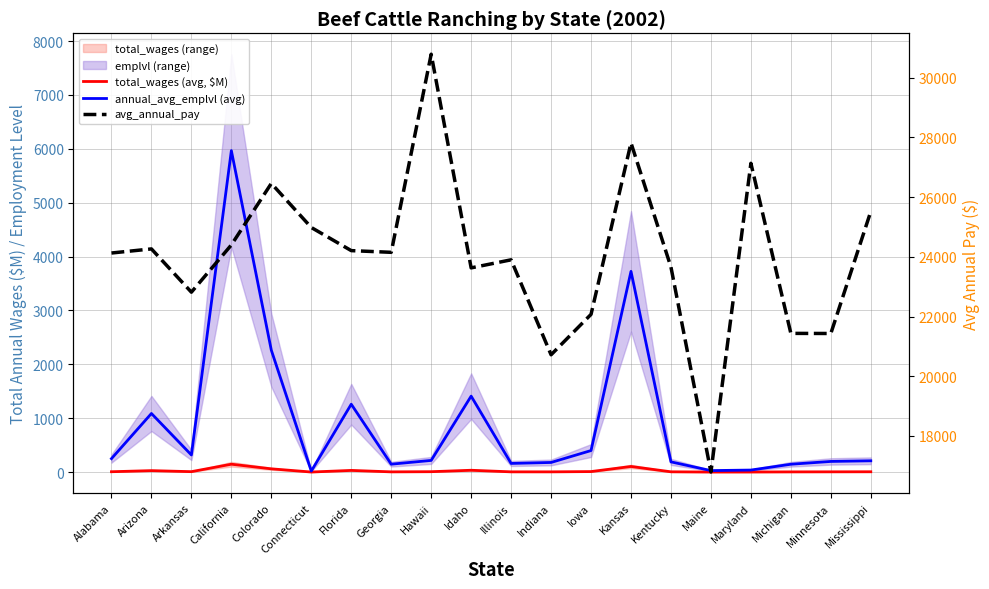

List the series in order of their peak value, lowest first.

total_wages (avg, $M), annual_avg_emplvl (avg), avg_annual_pay